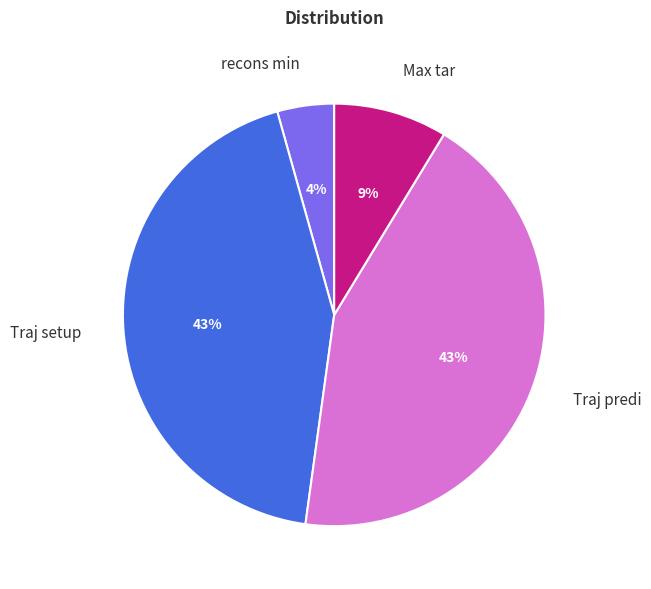

How many segments does this pie chart have?

4